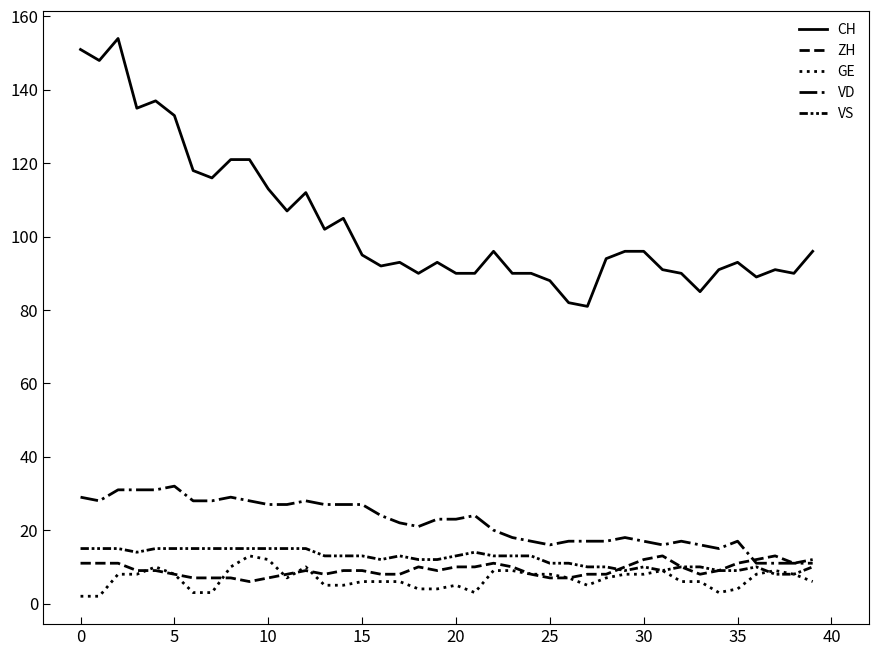

How many lines are shown in the chart?

5